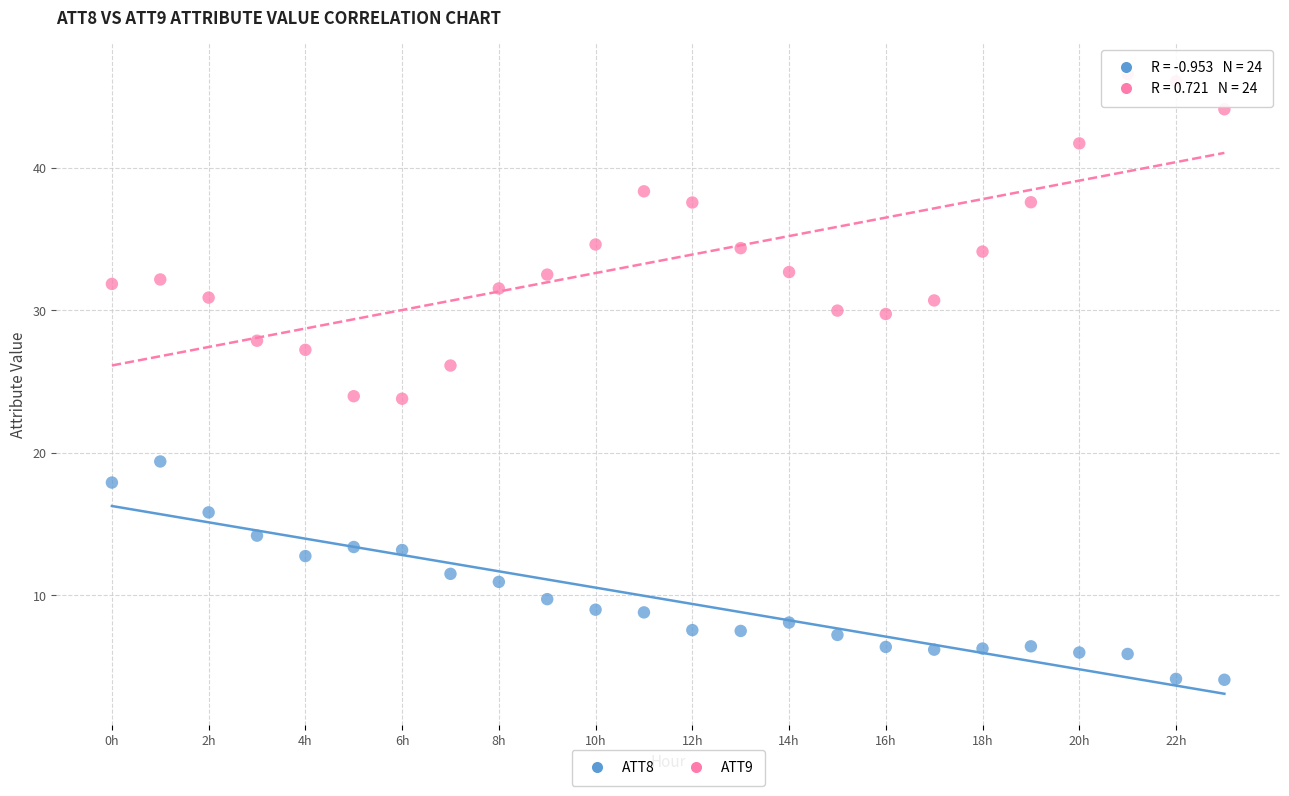

Which series contains the highest Y value?

ATT9